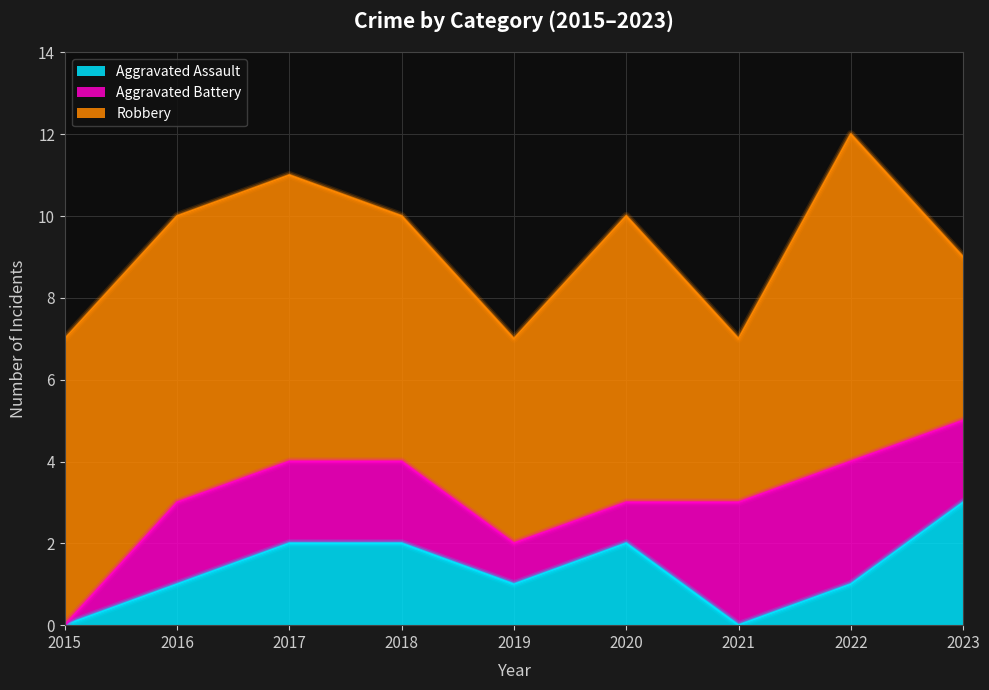

What is the greatest value displayed?

8